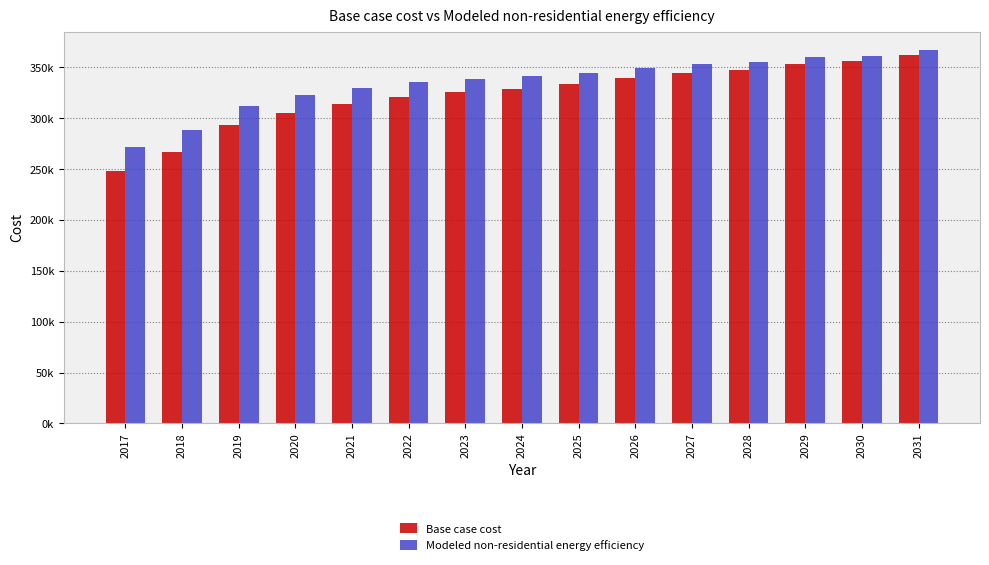

What are all the series names shown in the legend?

Base case cost, Modeled non-residential energy efficiency